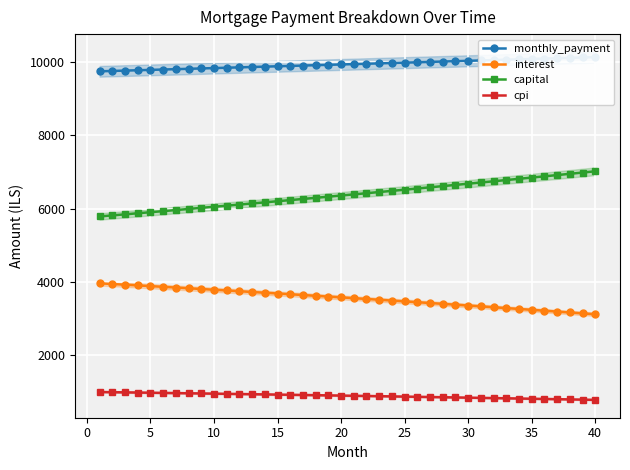

True or false: capital has more than 1 points higher than both neighbors.

False